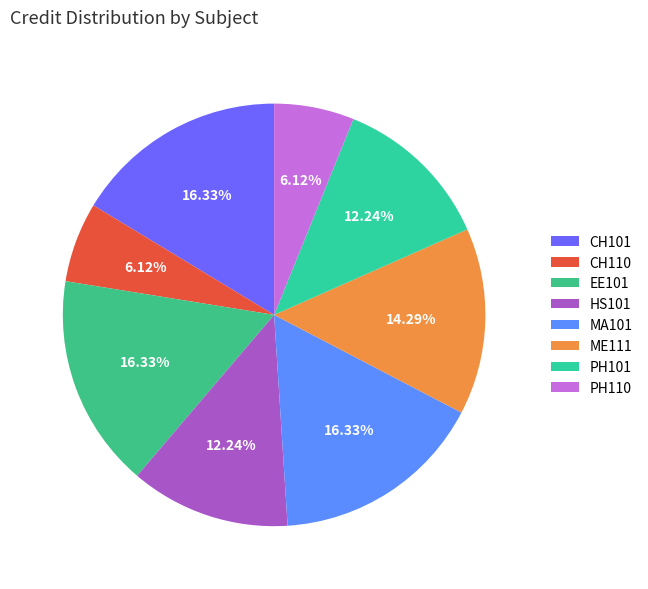

Count the number of slices in the pie.

8